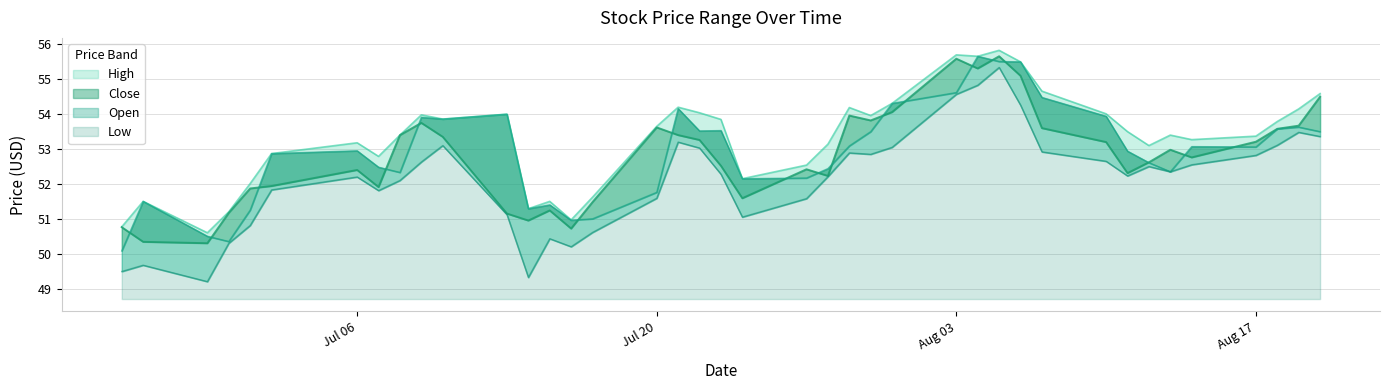

What is the maximum value for Low?

55.3